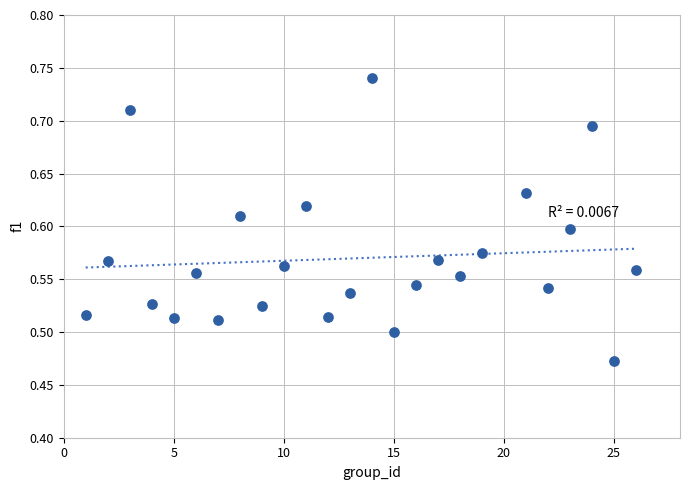

What is the range of Y values (max minus min)?

0.3